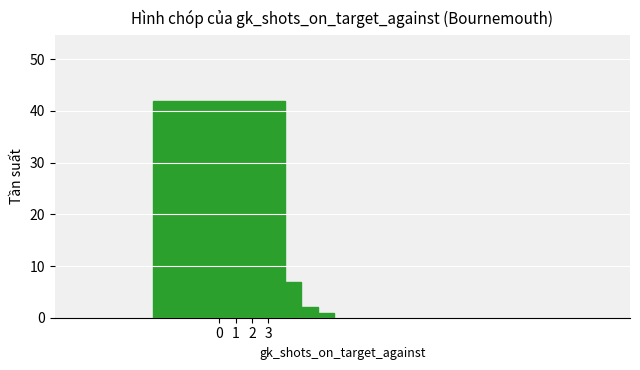

Reading right to left, extract all data points from this chart.

3=1	2=2	1=7	0=42